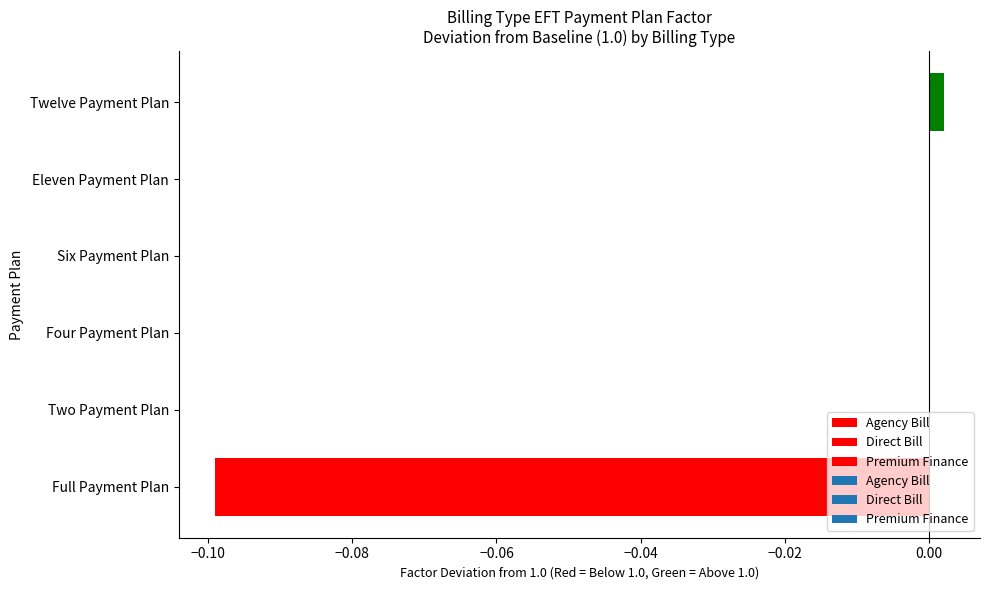

Which series has the largest total across all categories?

Agency Bill